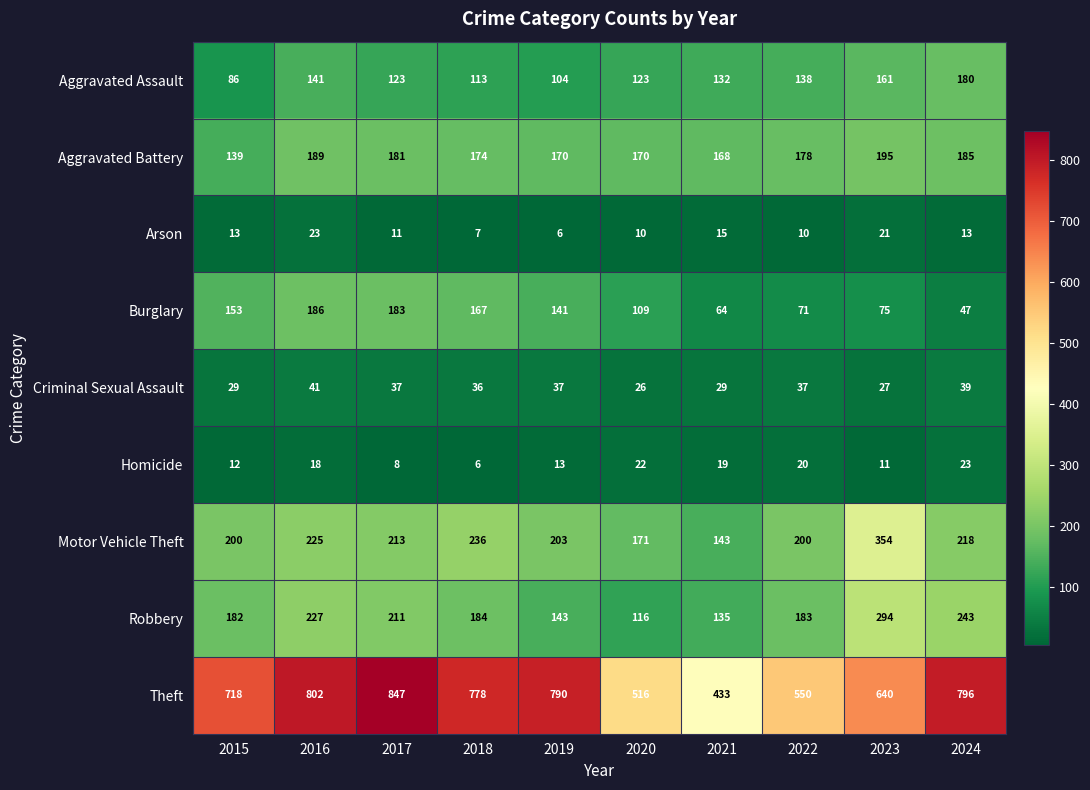

What is the smallest value displayed?

6